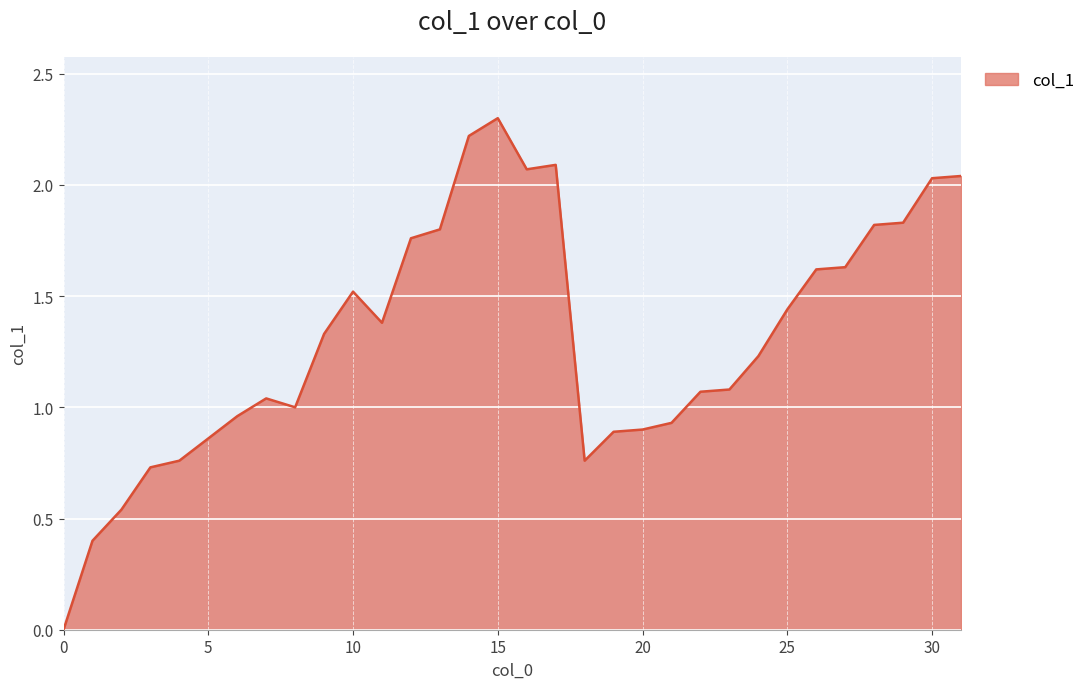

How many lines are shown in the chart?

1